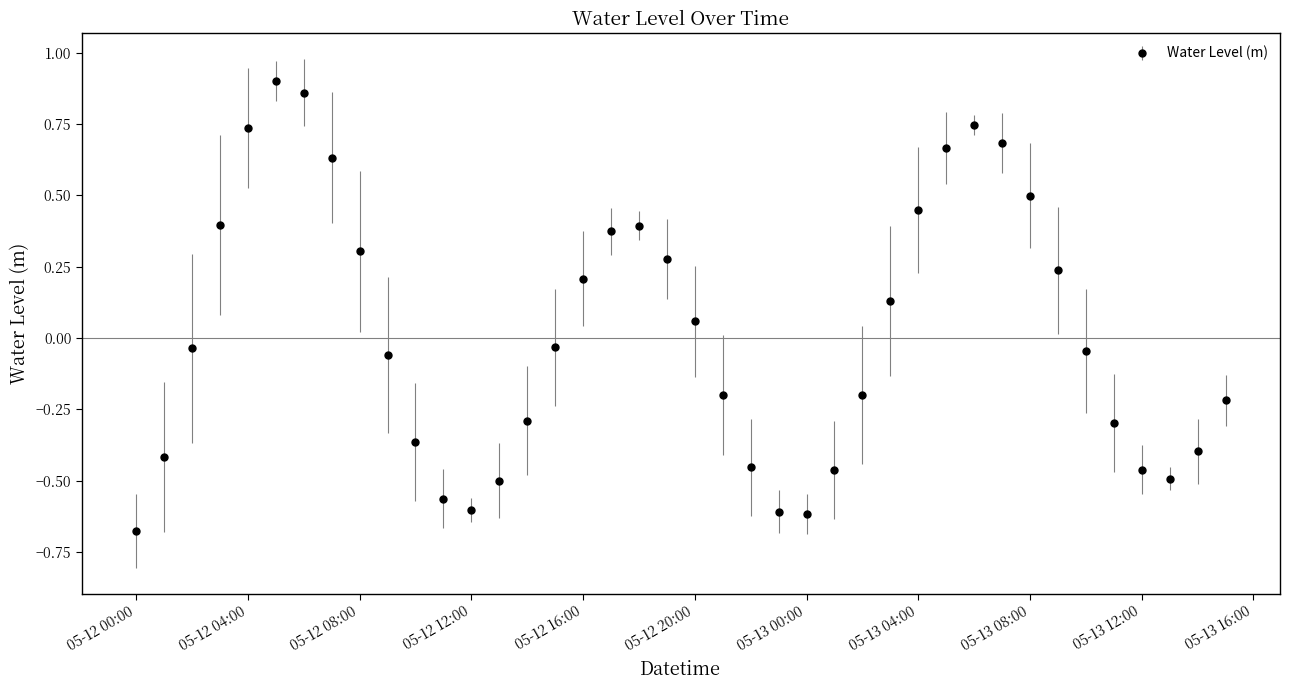

True or false: there are more than 0 points higher than both neighbors.

True